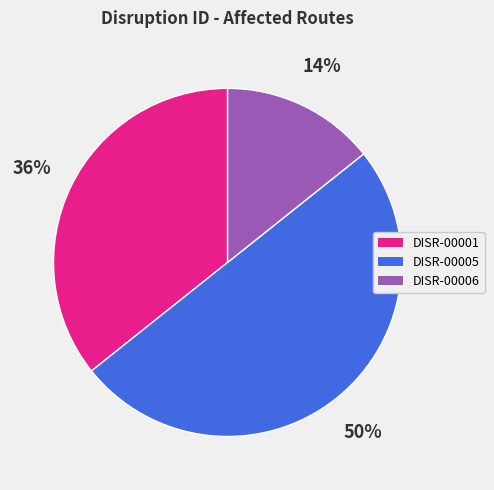

To the nearest percent, what is the combined percentage of DISR-00006 and DISR-00001?

50%